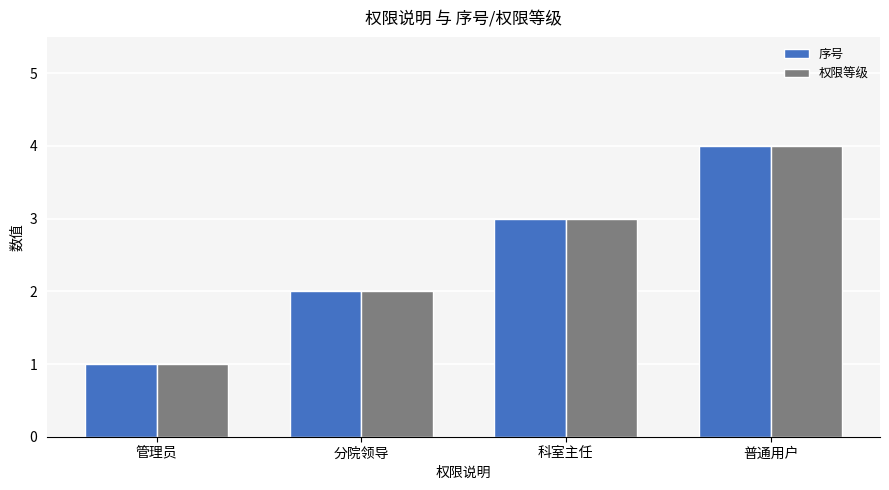

How many data points in 权限等级 are less than 3?

2